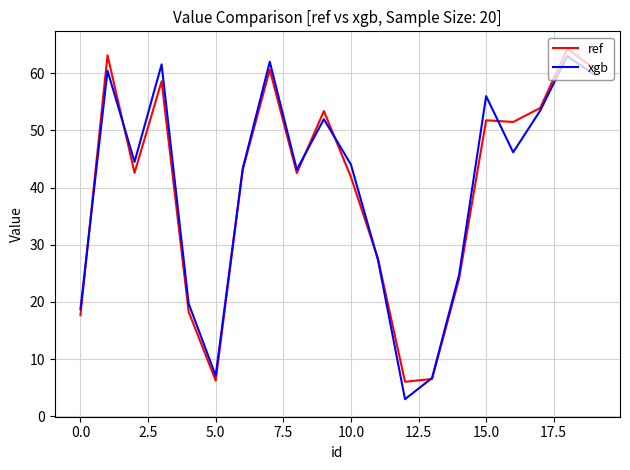

What is the average value of the xgb series?

39.8